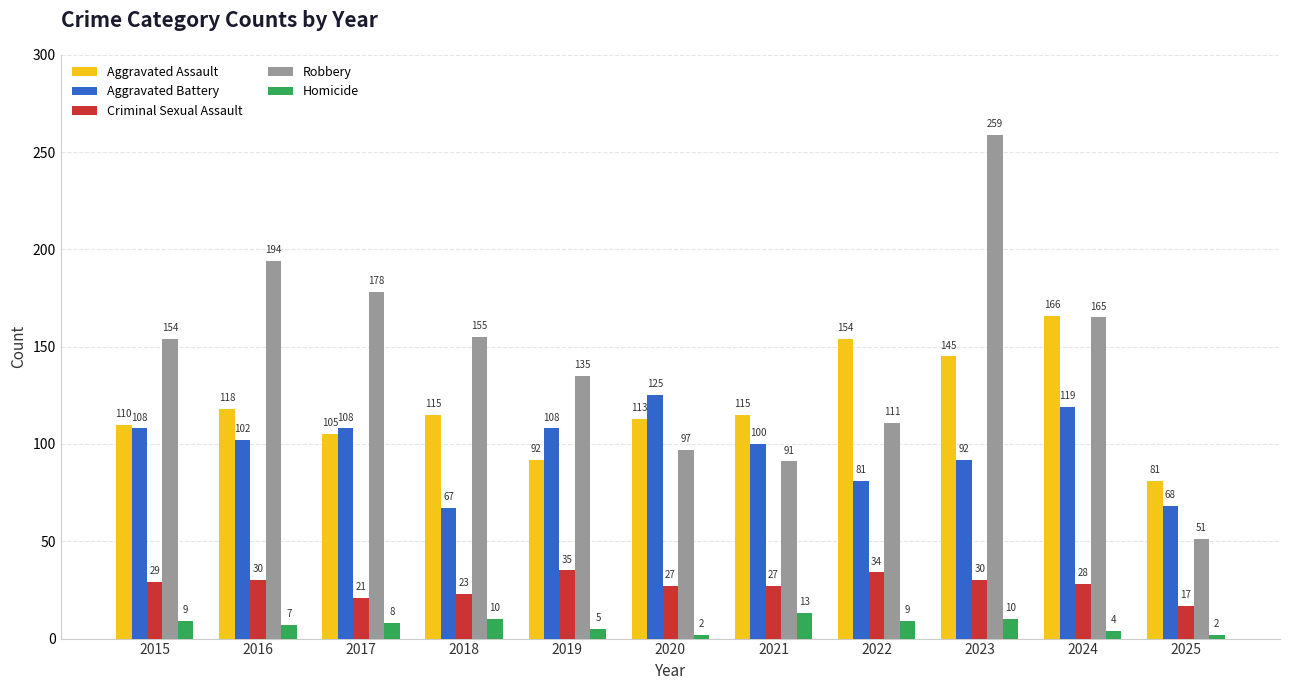

Reading right to left, list all the values displayed in this chart.

Aggravated Assault: 2025=81	2024=166	2023=145	2022=154	2021=115	2020=113	2019=92	2018=115	2017=105	2016=118	2015=110
Aggravated Battery: 2025=68	2024=119	2023=92	2022=81	2021=100	2020=125	2019=108	2018=67	2017=108	2016=102	2015=108
Criminal Sexual Assault: 2025=17	2024=28	2023=30	2022=34	2021=27	2020=27	2019=35	2018=23	2017=21	2016=30	2015=29
Robbery: 2025=51	2024=165	2023=259	2022=111	2021=91	2020=97	2019=135	2018=155	2017=178	2016=194	2015=154
Homicide: 2025=2	2024=4	2023=10	2022=9	2021=13	2020=2	2019=5	2018=10	2017=8	2016=7	2015=9